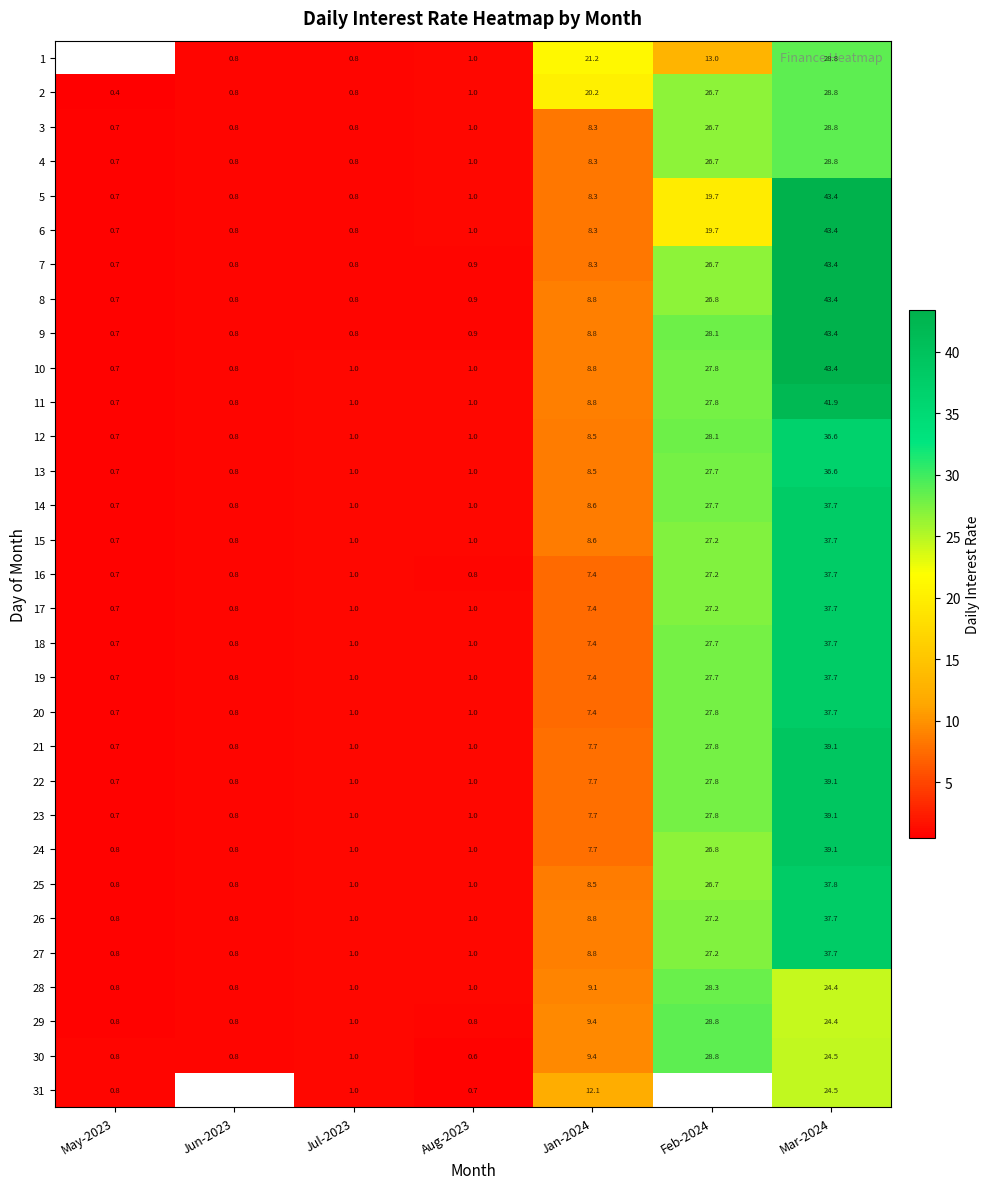

What is the smallest value displayed?

0.4